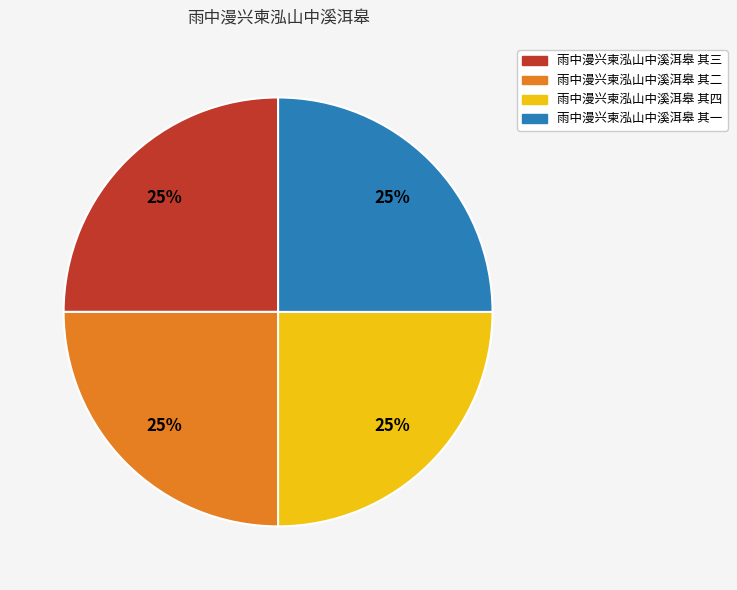

The 雨中漫兴柬泓山中溪洱皋 其四 slice represents 11% of the pie. True or false?

False